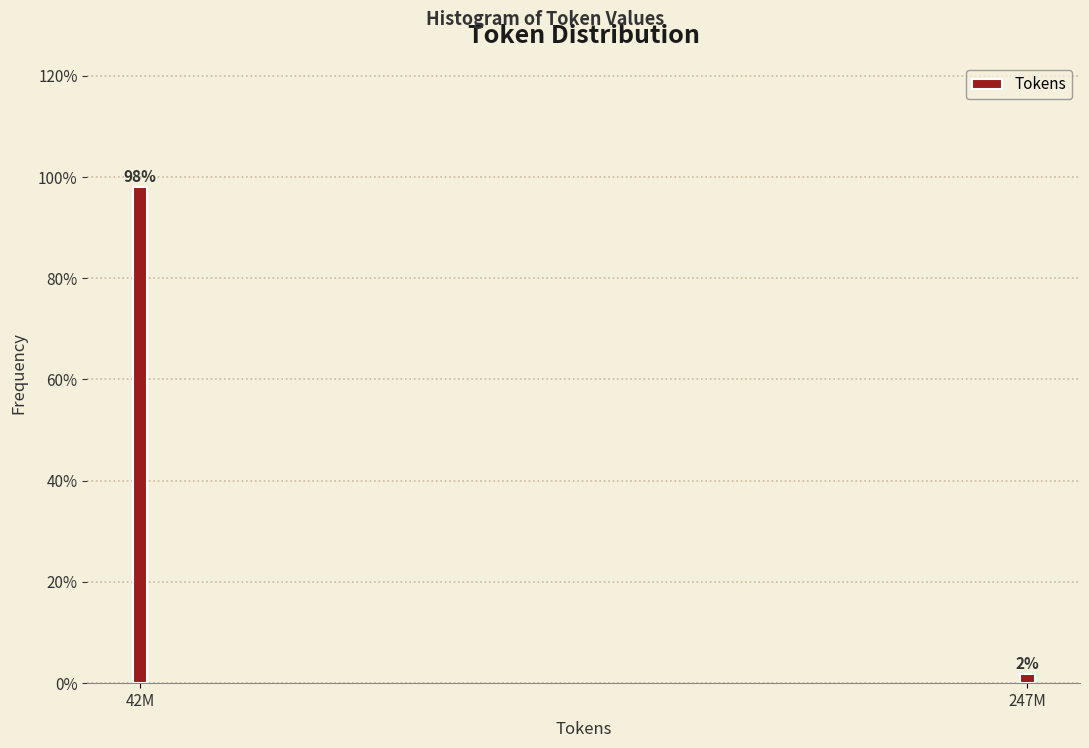

What is the maximum value shown in the chart?

98.1